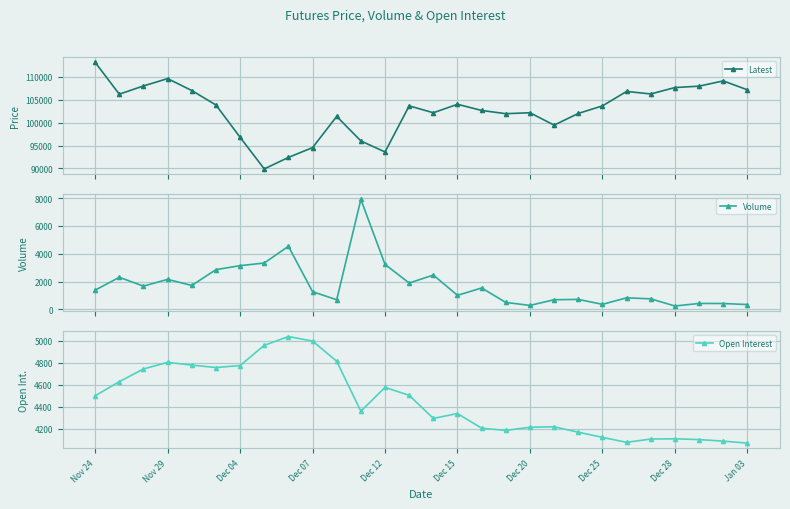

What is the value of the Latest point at the 16th from the left?

104000